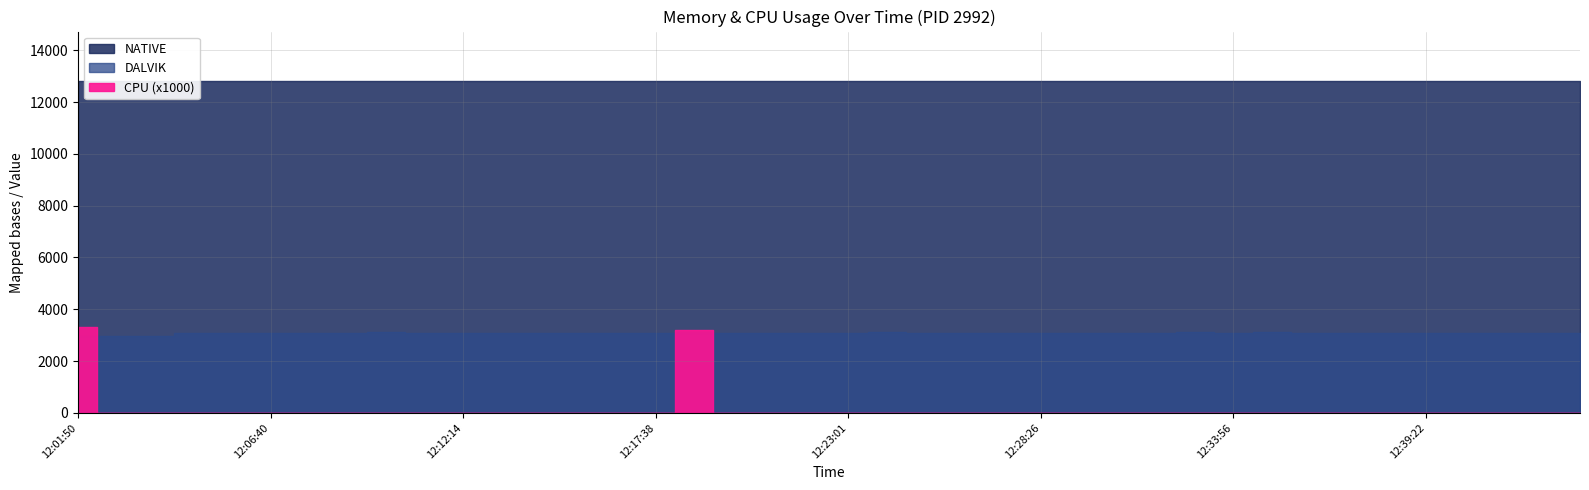

What is the total value across all series at 12:03:34?

15769.0